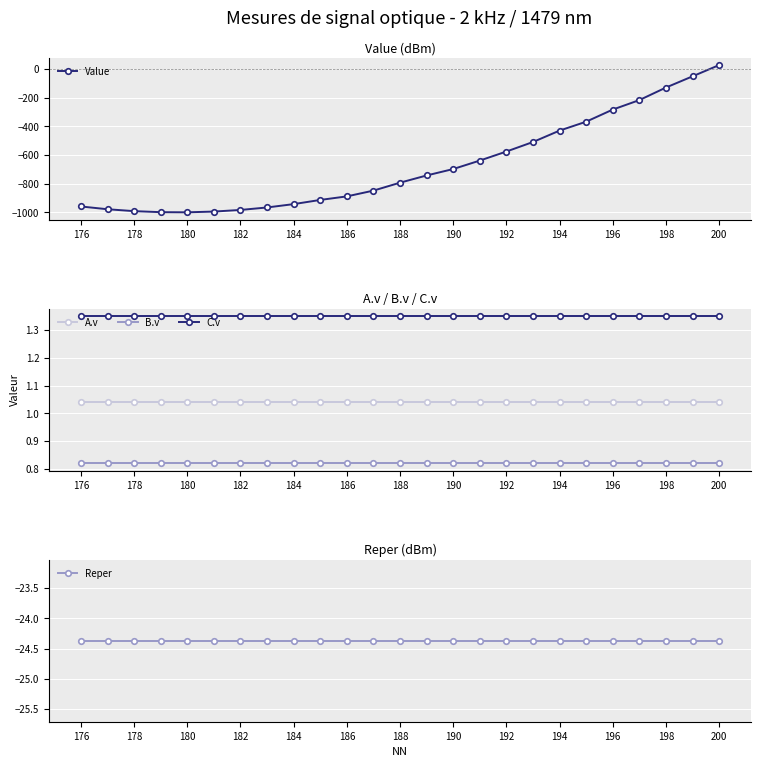

What is the highest value of the Value series?

26.6